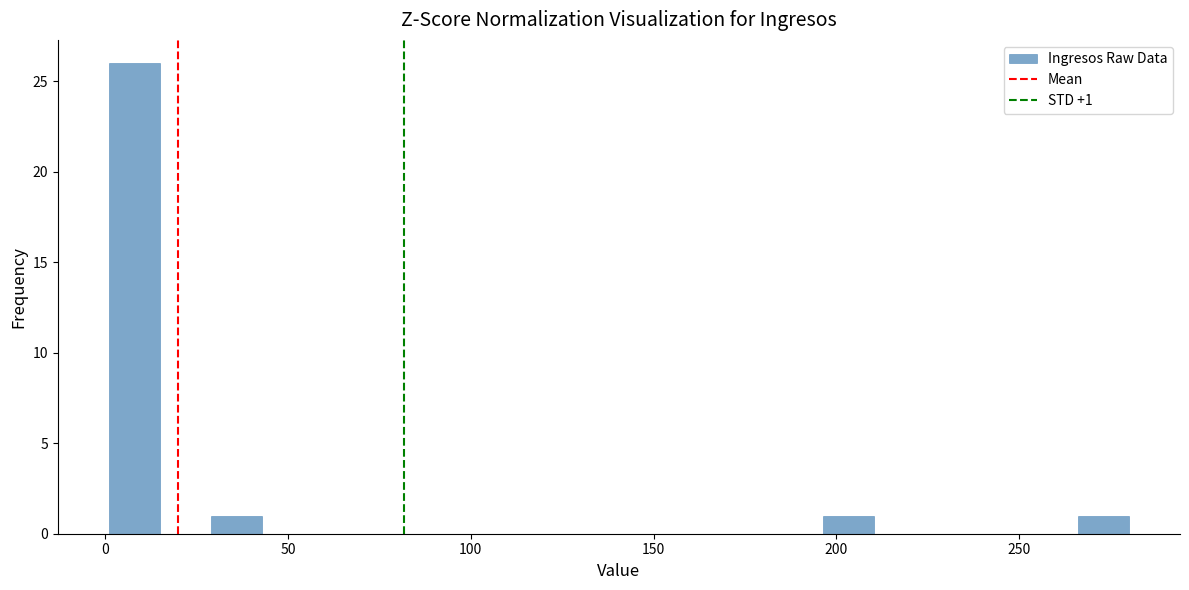

Read against the x-axis, roughly where is the centre of the tallest bar?

10